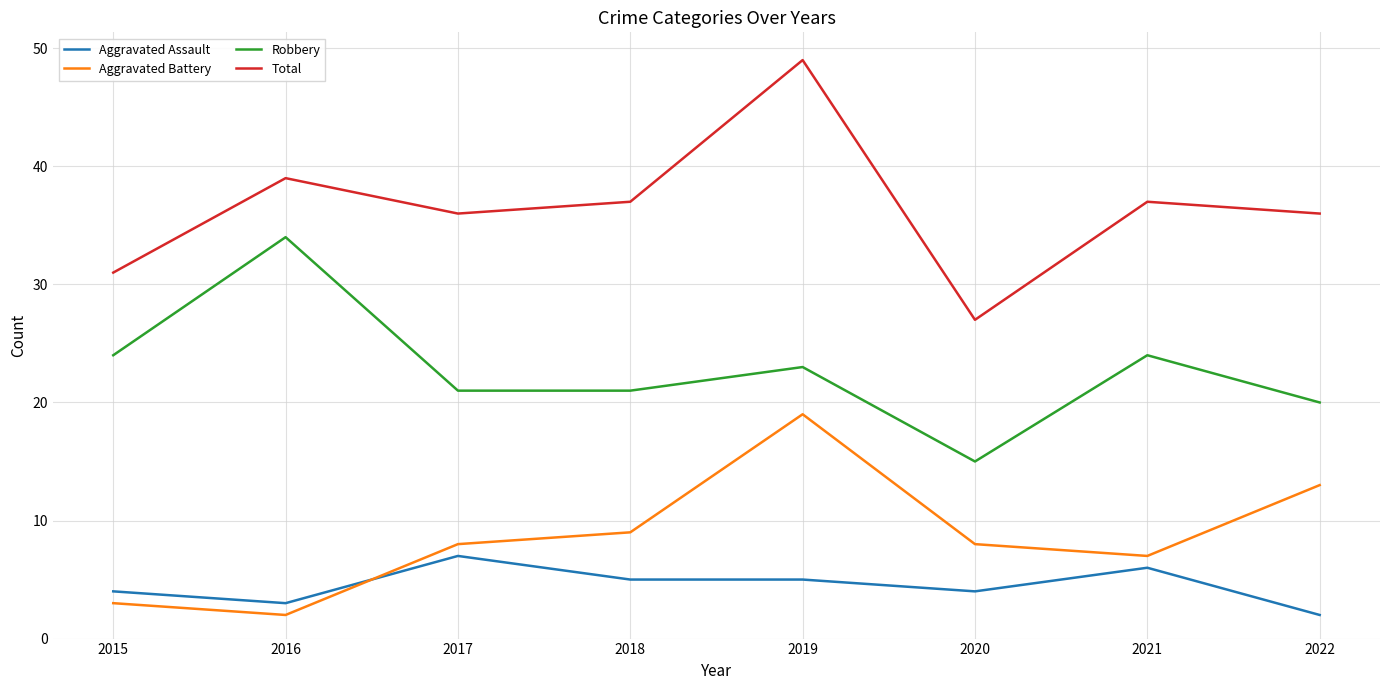

Is the value of Aggravated Assault at 2022 greater than the value of Robbery at 2021?

No